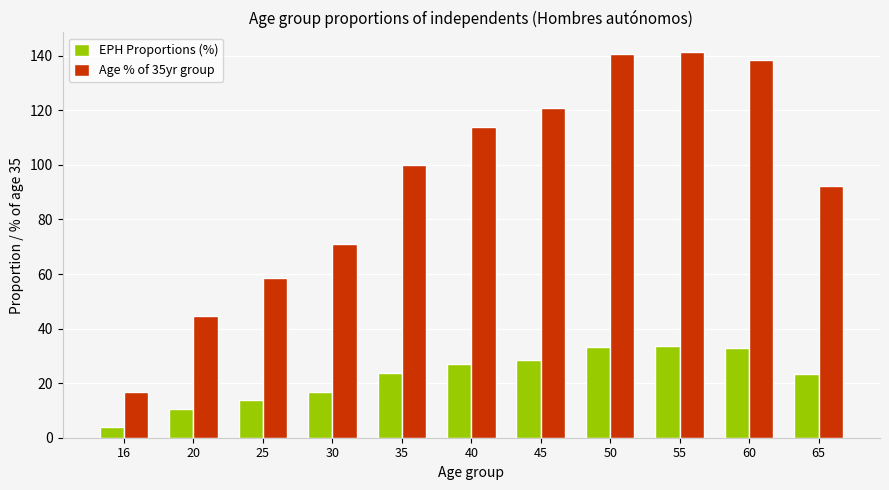

What is the maximum value shown in the chart?

141.5